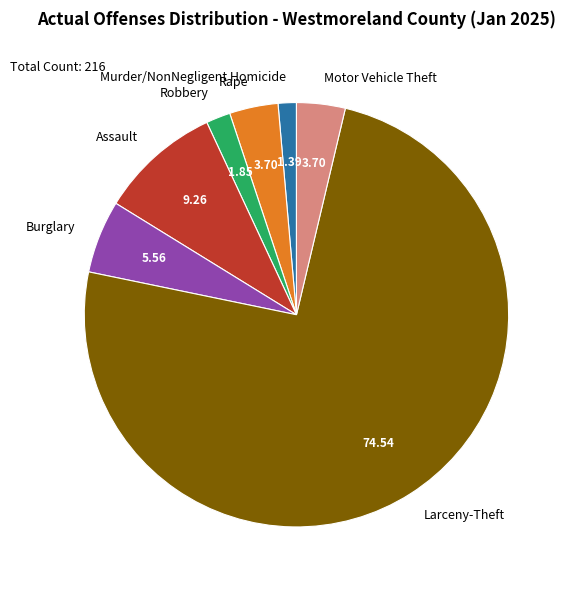

Do Robbery and Burglary together represent more than half of the pie?

No